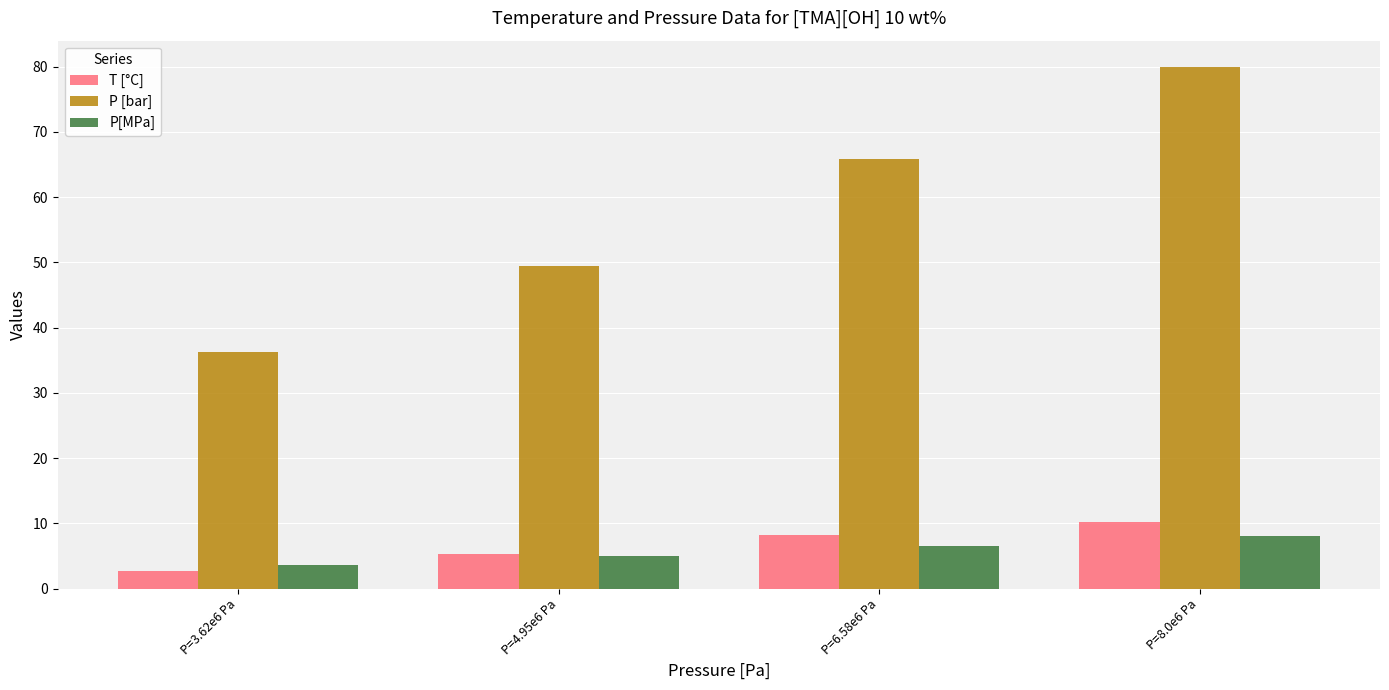

How many bars are there in each group?

3